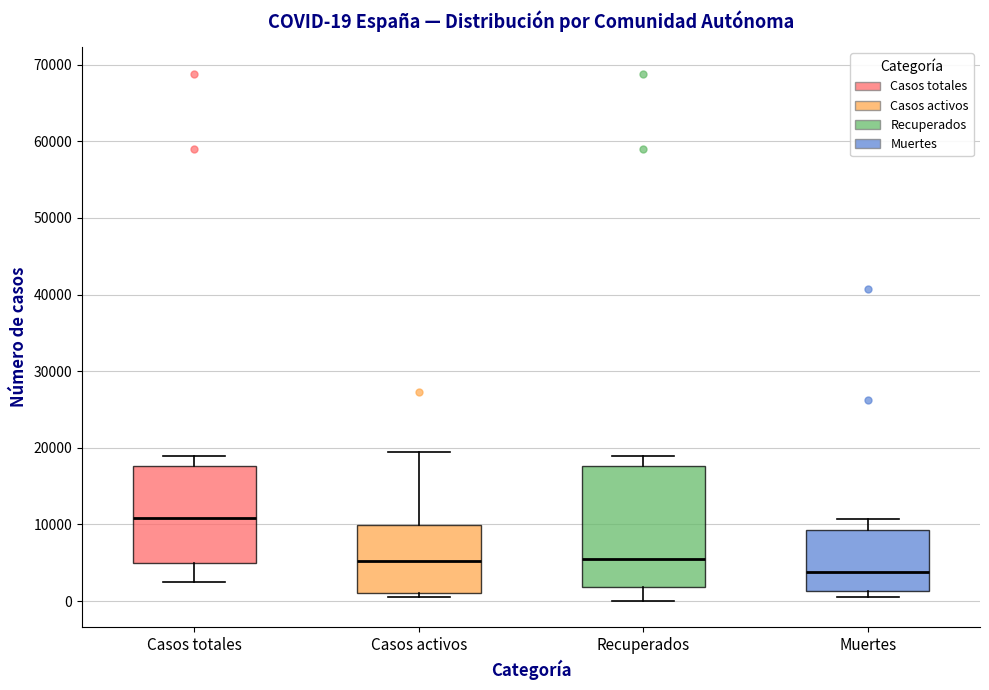

Which box's median line is the lowest?

Muertes